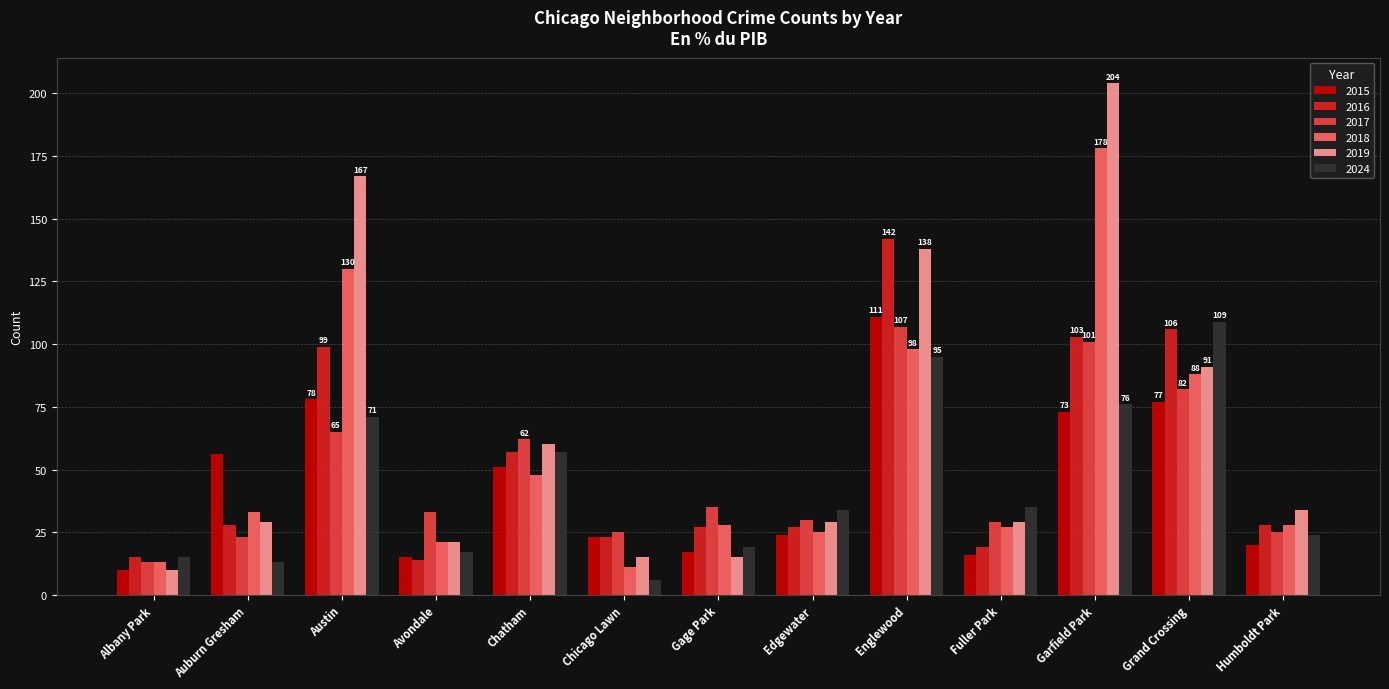

List the series in order of their peak value, highest first.

2019, 2018, 2016, 2015, 2024, 2017